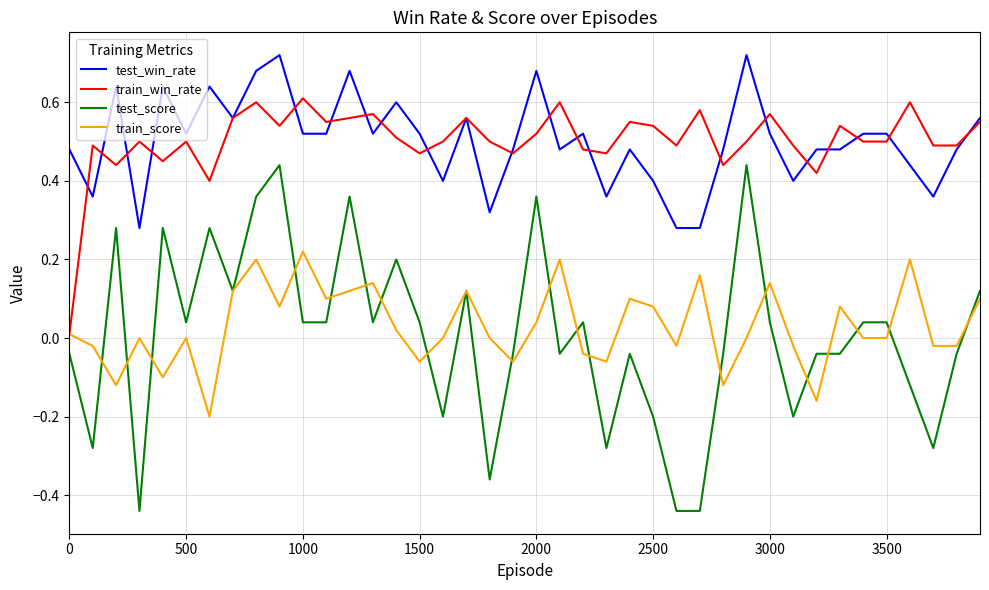

List the series in order of their peak value, lowest first.

train_score, test_score, train_win_rate, test_win_rate